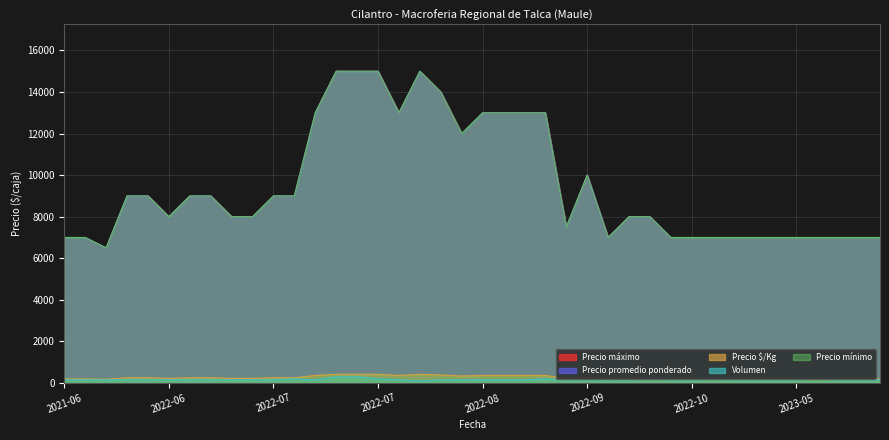

What are all the series names shown in the legend?

Precio máximo, Precio mínimo, Precio promedio ponderado, Precio $/Kg, Volumen